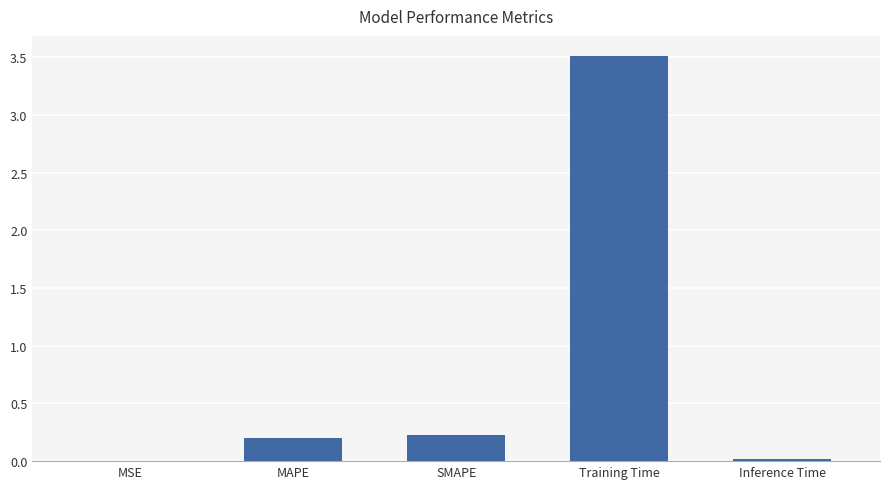

What is the greatest value displayed?

3.5